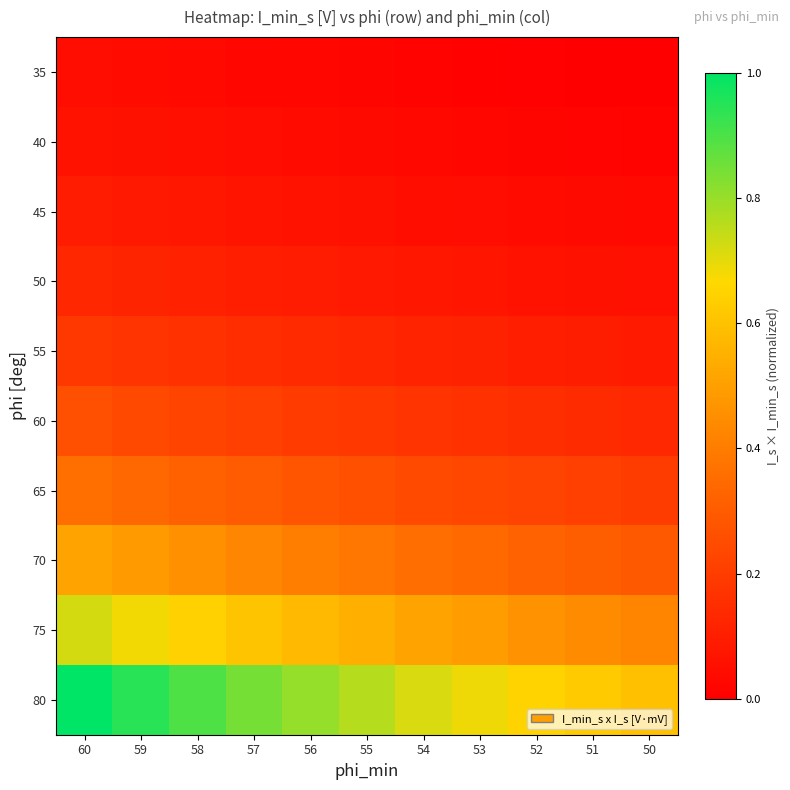

At which category is the sum across all series the highest?

60